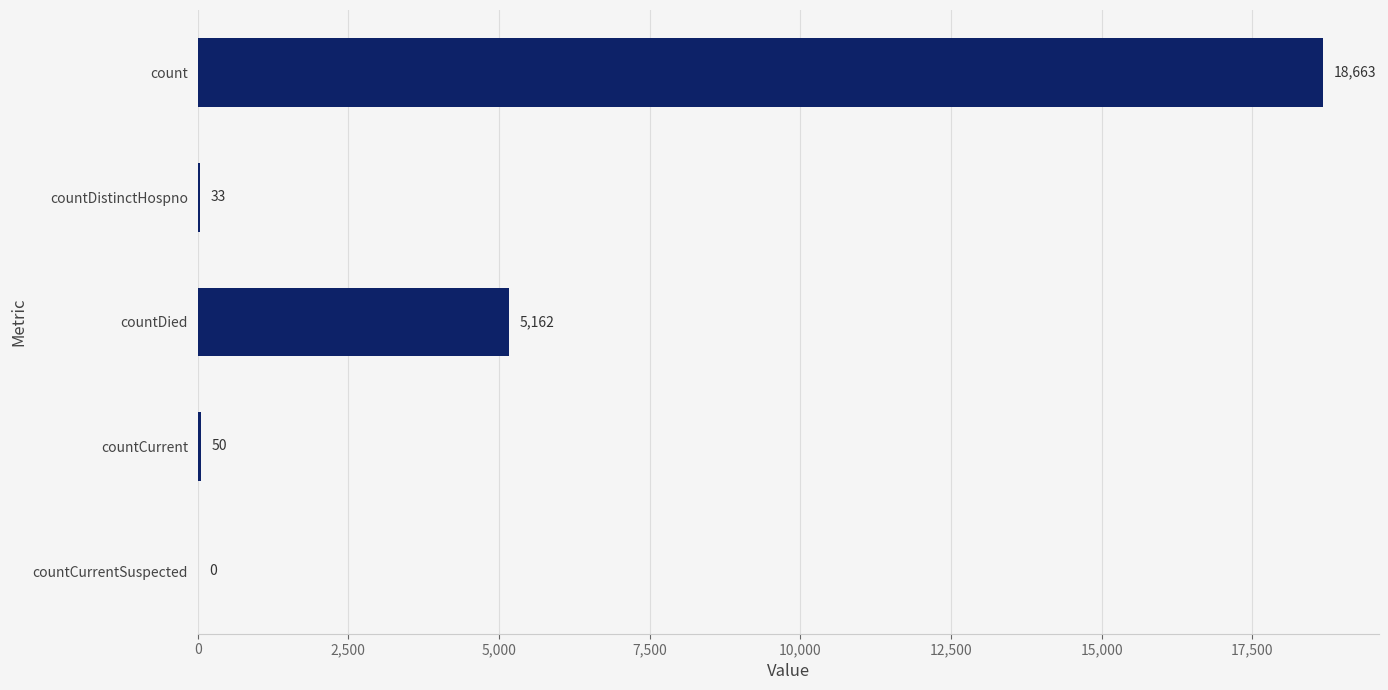

What is the ratio of the value at countCurrent to the value at countDistinctHospno?

1.5